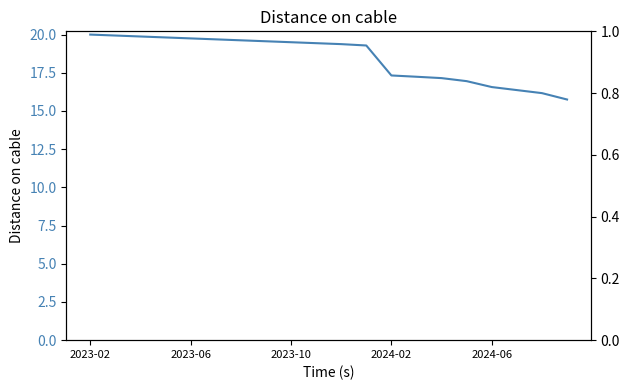

How many lines are shown in the chart?

1